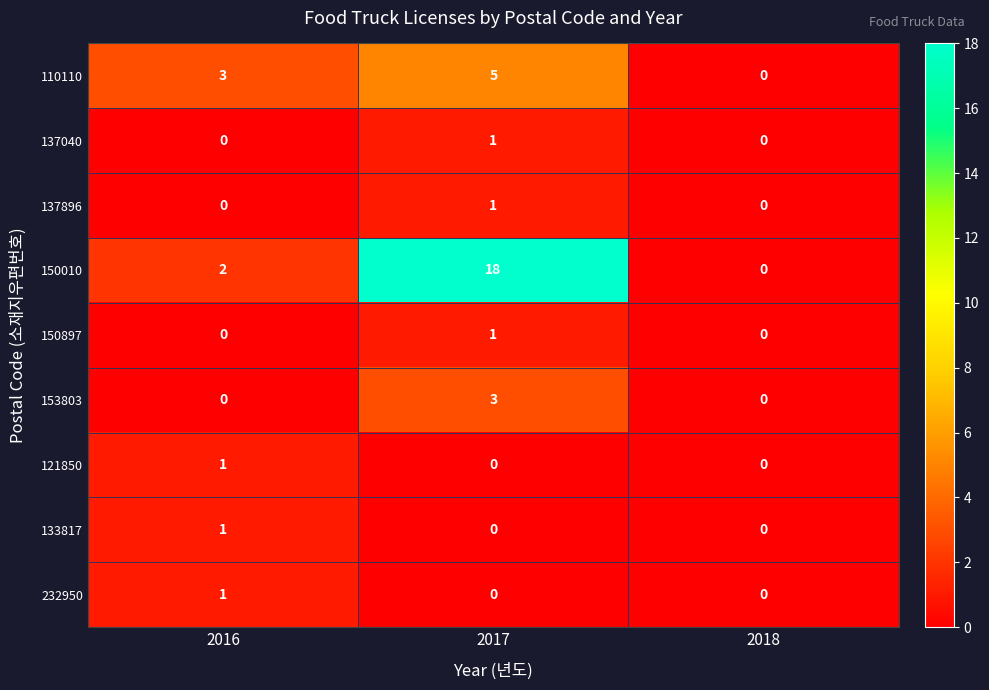

Is it true that 137040 equals 0 at 2018?

True